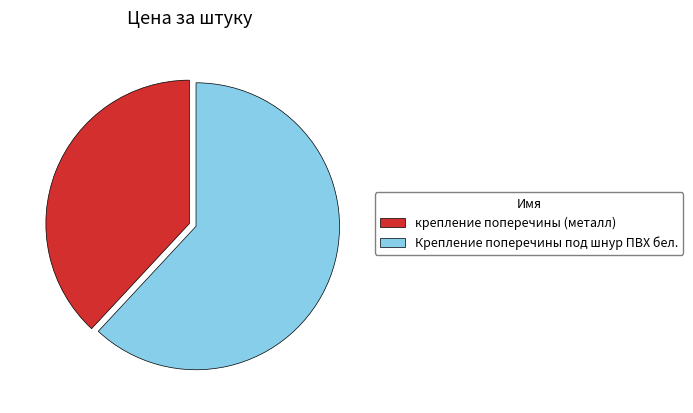

The крепление поперечины (металл) slice represents 38% of the pie. True or false?

True